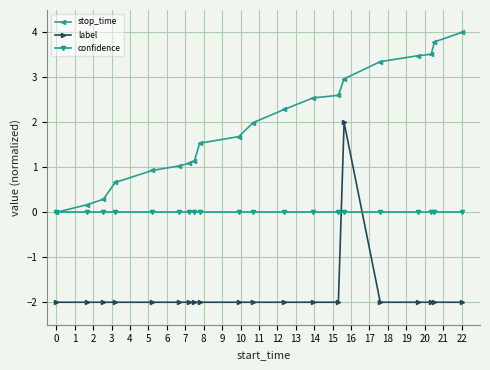

After their last crossing, which series has the higher values: confidence or label?

confidence